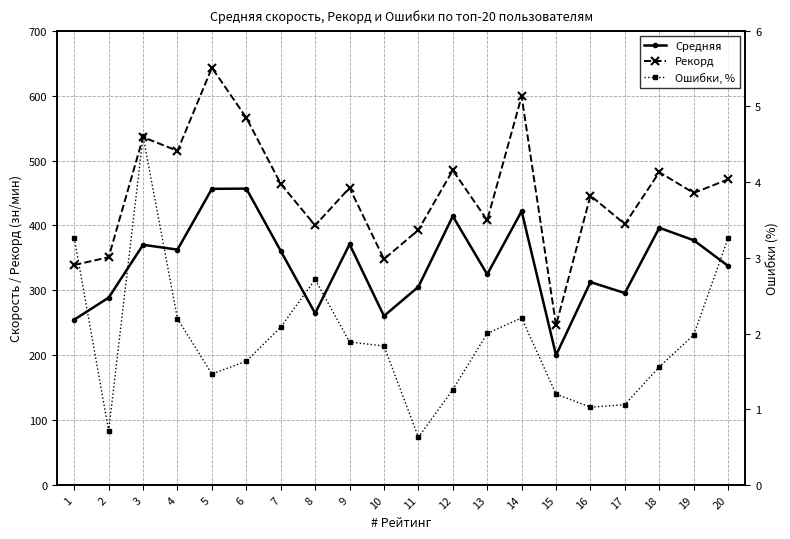

Rank the categories by Ошибки, % value from lowest to highest.

11, 2, 16, 17, 15, 12, 5, 18, 6, 10, 9, 19, 13, 7, 4, 14, 8, 20, 1, 3